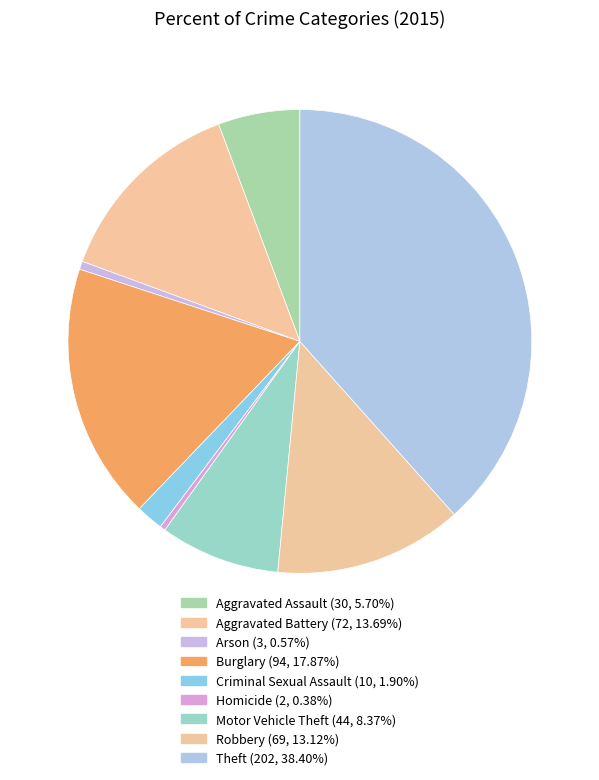

Rank the categories by value from highest to lowest.

Theft, Burglary, Aggravated Battery, Robbery, Motor Vehicle Theft, Aggravated Assault, Criminal Sexual Assault, Arson, Homicide